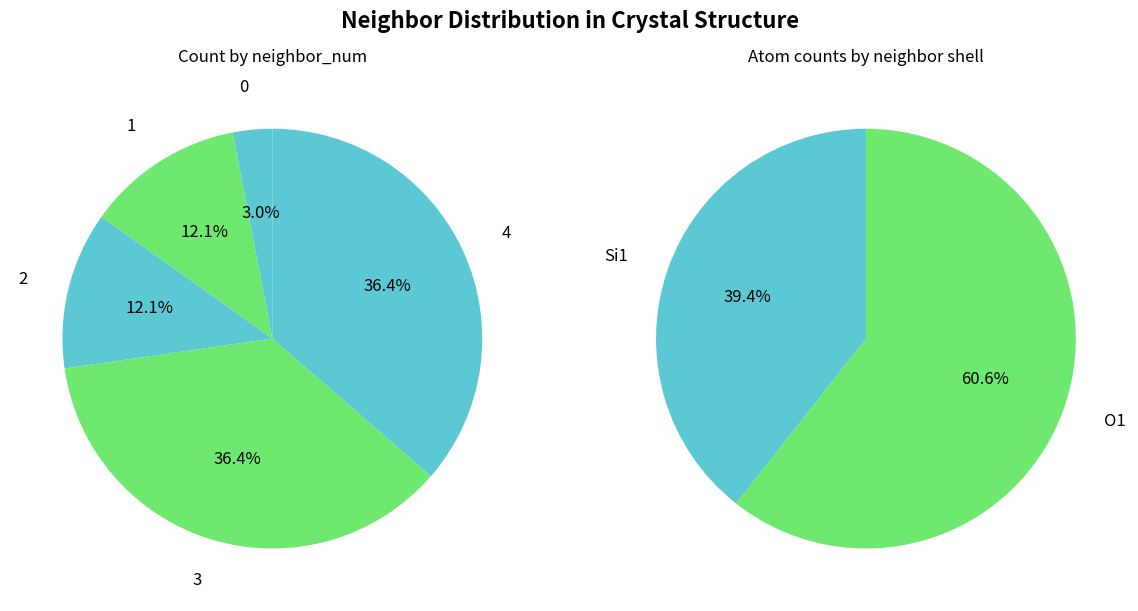

Count the number of slices in the pie.

5